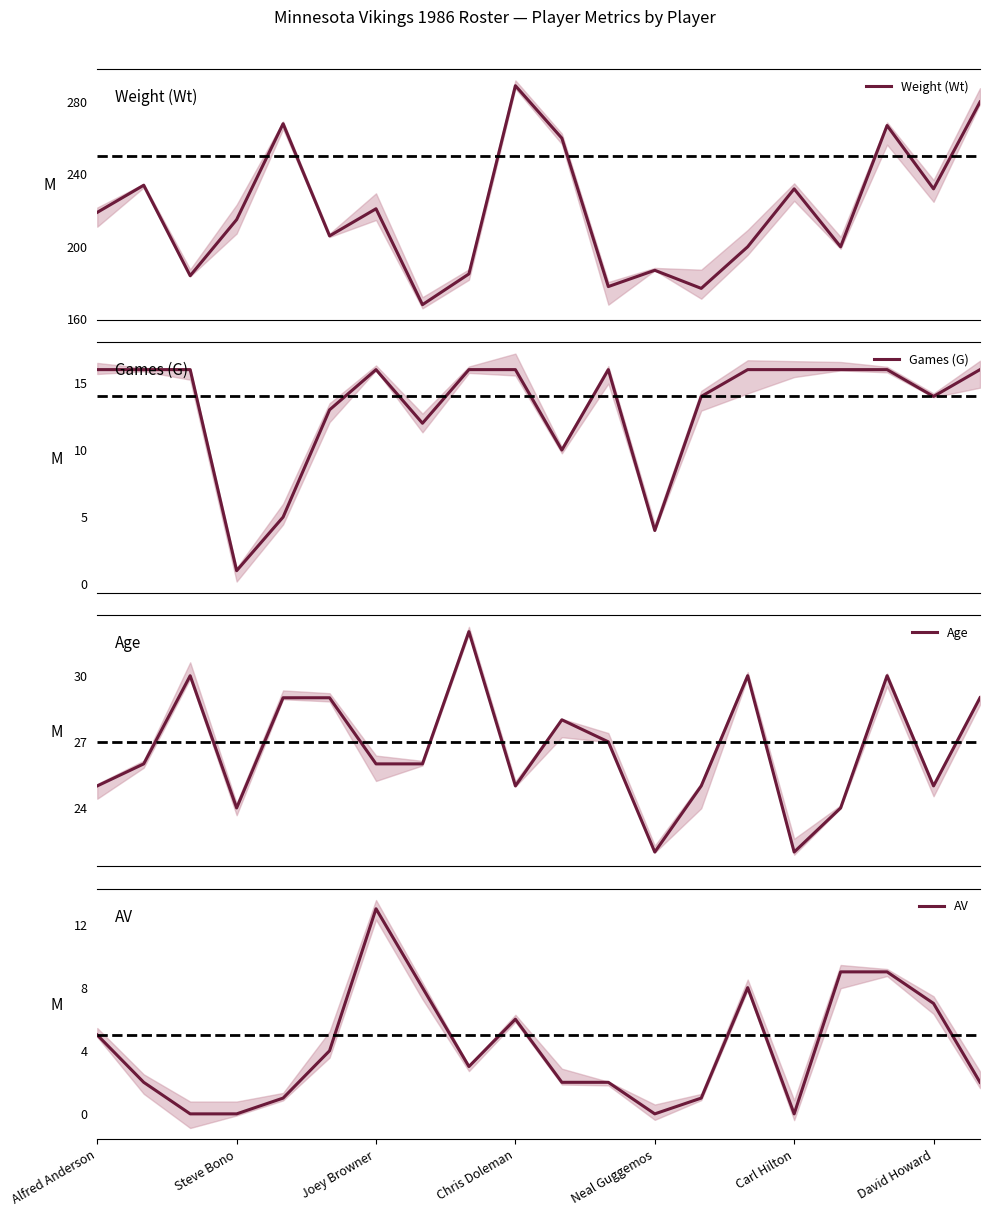

How many interior local peaks does the AV series have?

3